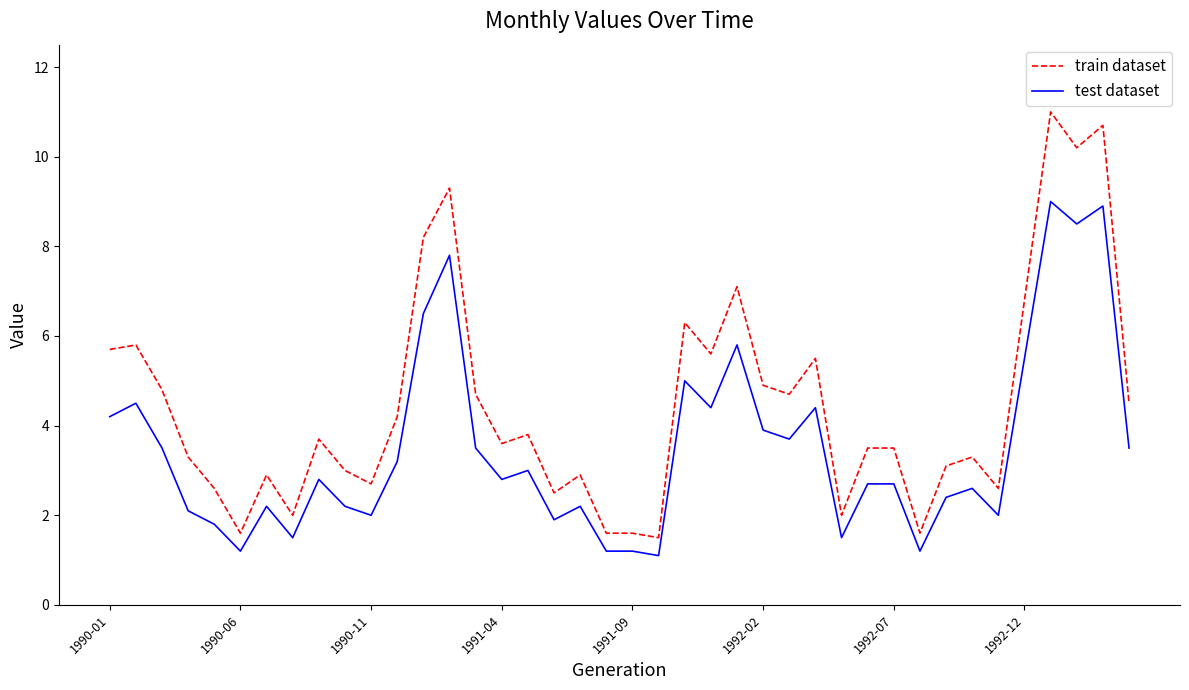

True or false: test dataset and train dataset cross at least once.

False